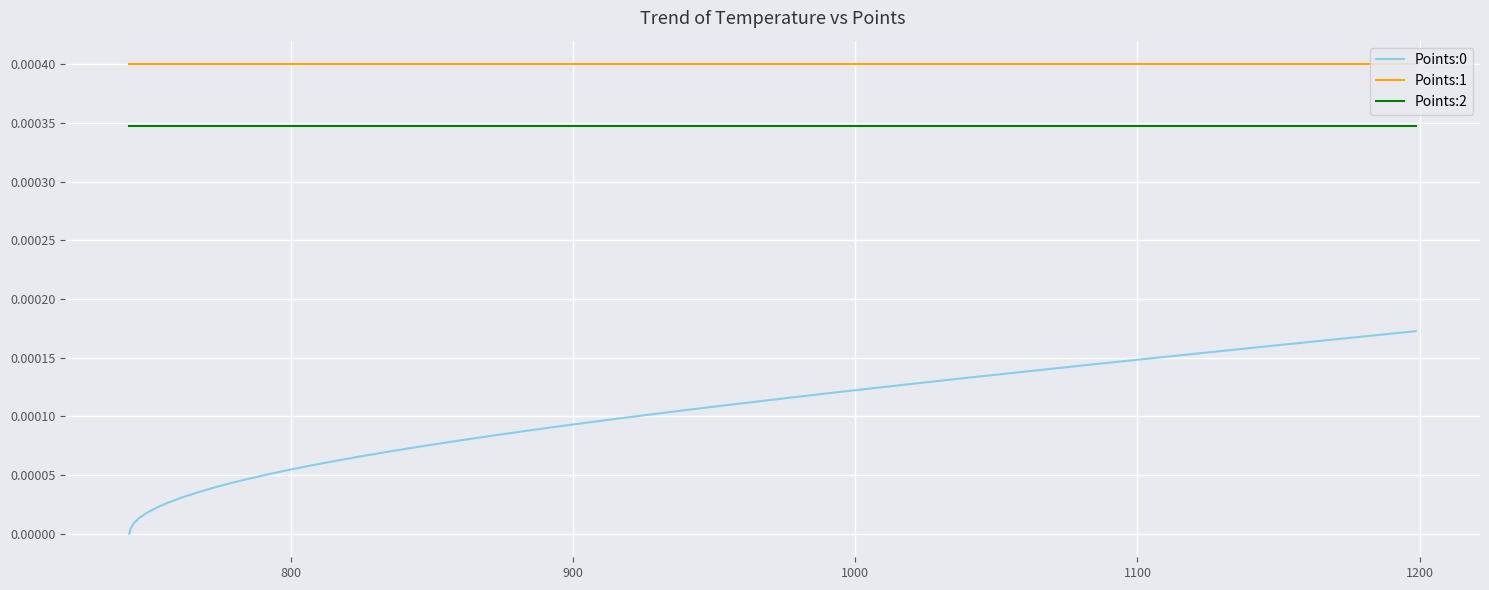

True or false: Points:1 and Points:0 cross at least once.

False